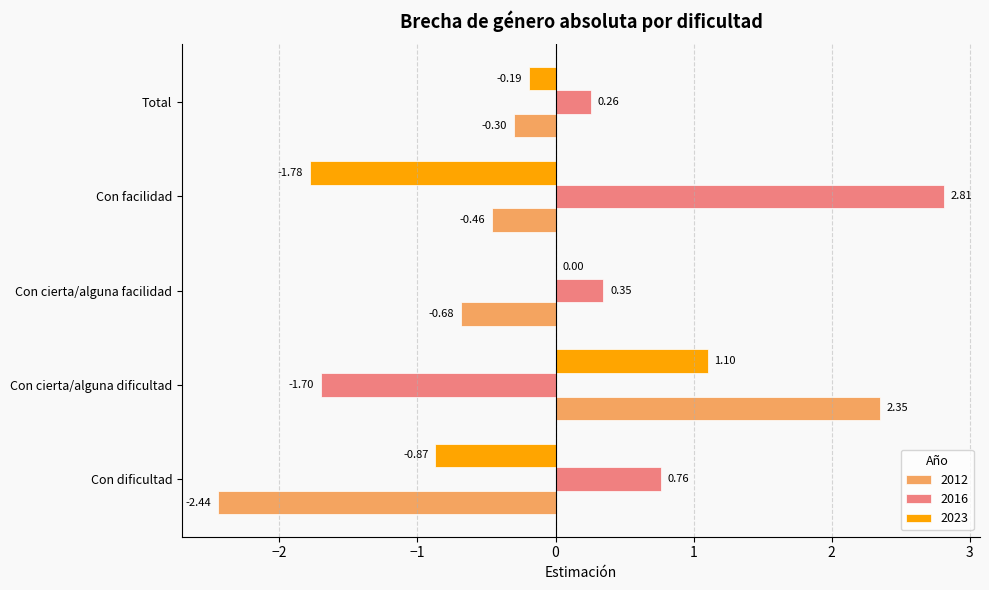

What is the sum of the 2016 values at Con dificultad and Con cierta/alguna facilidad?

1.1